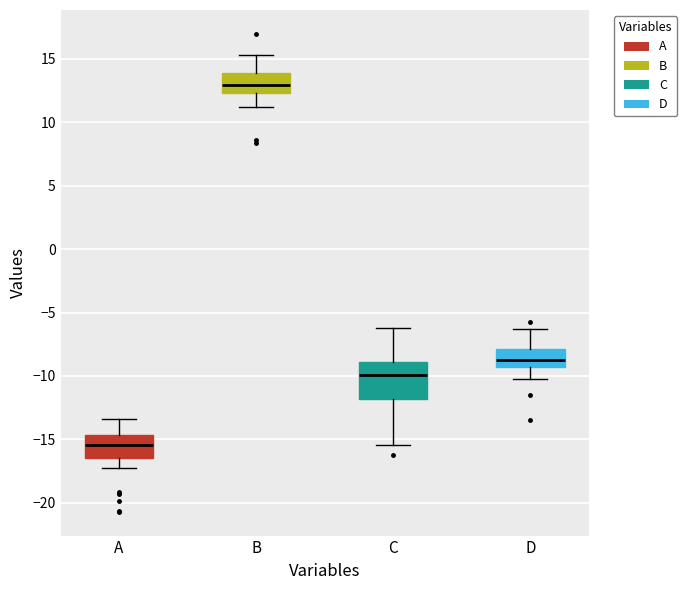

Which box has the highest median line?

B